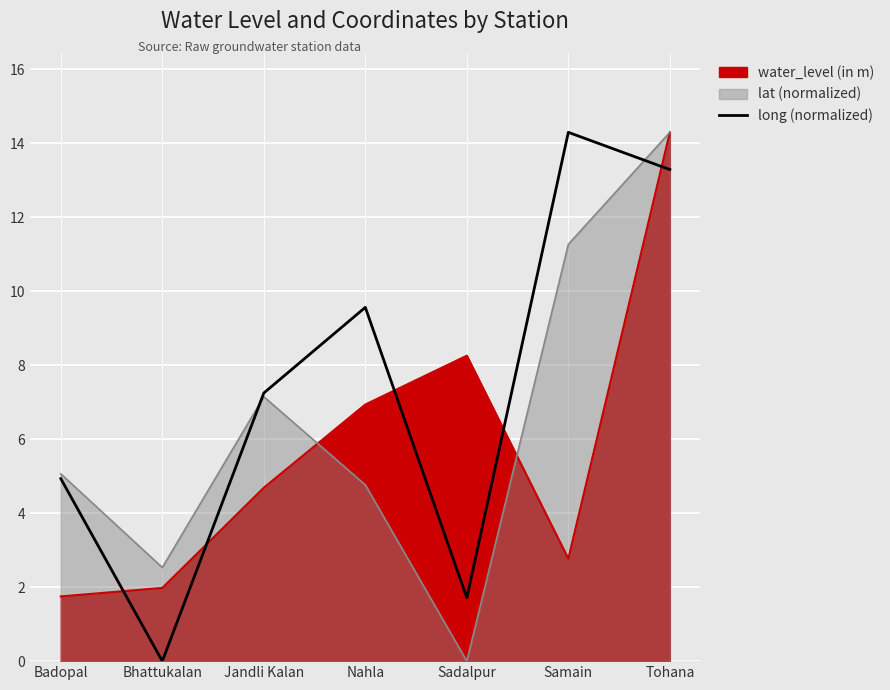

What is the label of the 7th point from the left?

Tohana